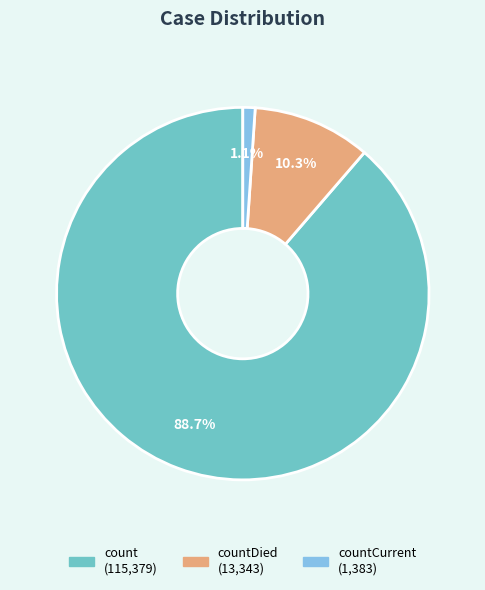

Is there a majority slice in this chart?

Yes